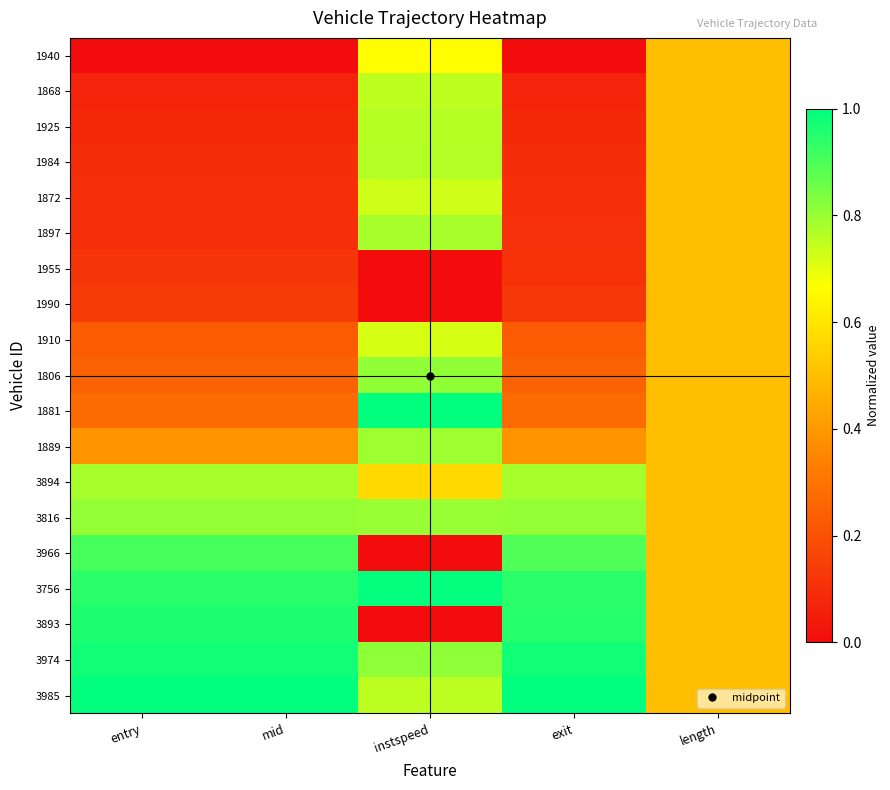

At how many categories does at least one series exceed 0?

5